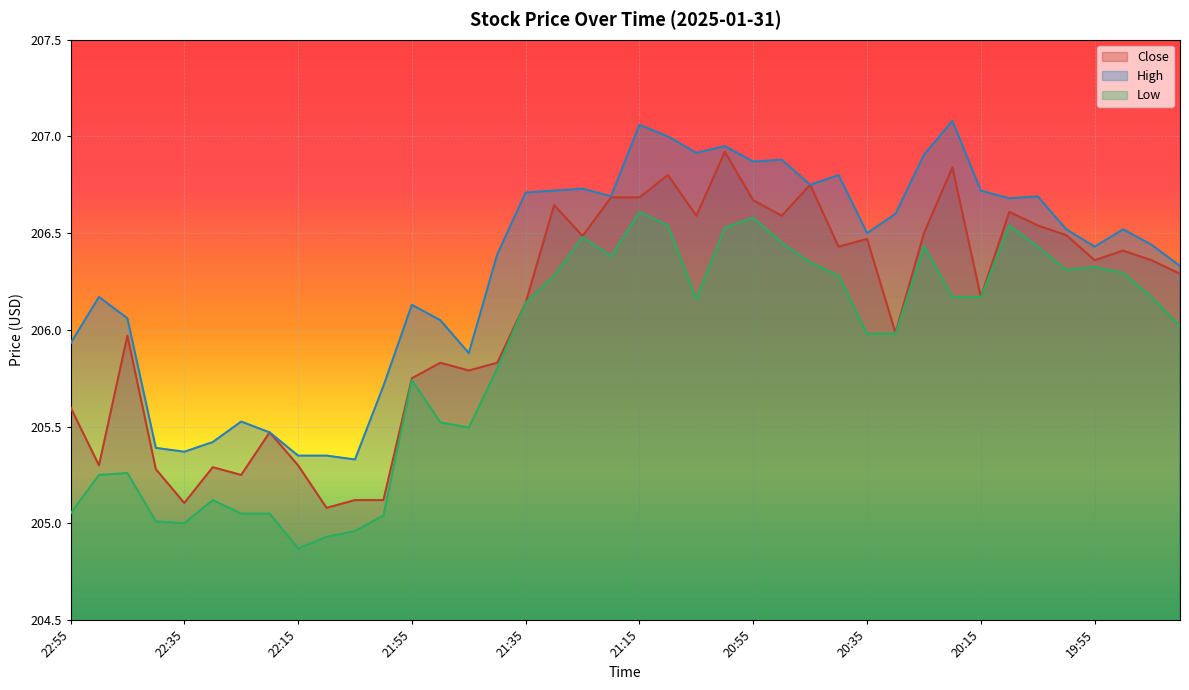

At how many categories does at least one series exceed 206?

29